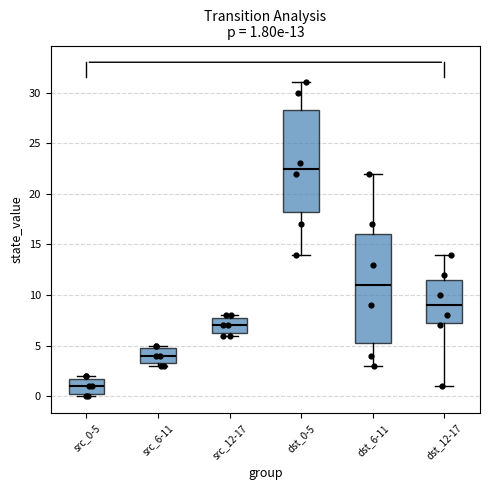

Which box has the lowest median line?

src_0-5